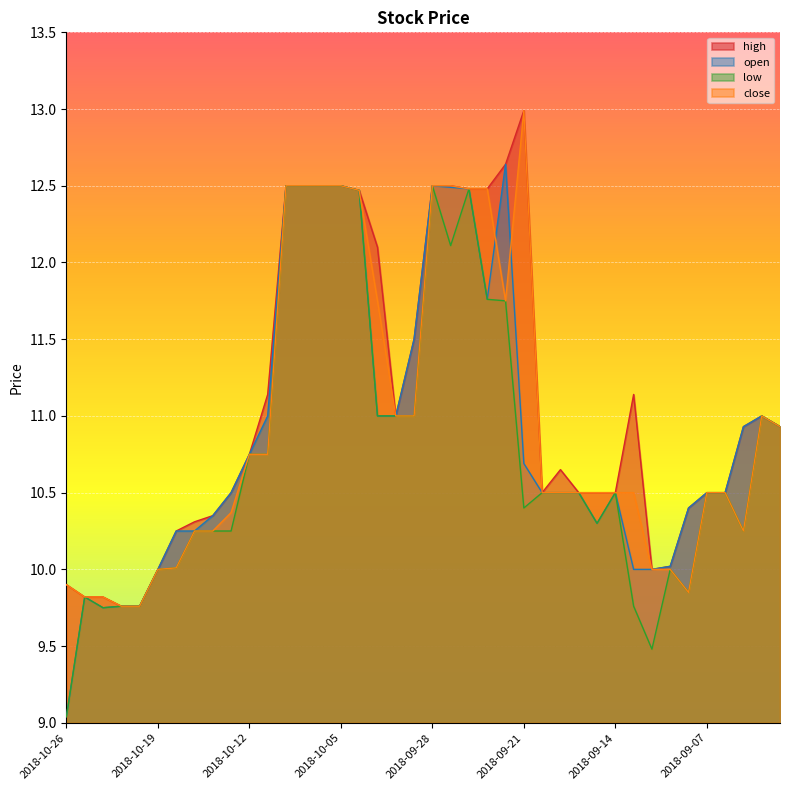

Reading left to right, list all the values displayed in this chart.

high: 2018-10-26=9.9	2018-10-25=9.8	2018-10-24=9.8	2018-10-23=9.8	2018-10-22=9.8	2018-10-19=10.0	2018-10-18=10.2	2018-10-17=10.3	2018-10-16=10.4	2018-10-15=10.5	2018-10-12=10.8	2018-10-11=11.1	2018-10-10=12.5	2018-10-09=12.5	2018-10-08=12.5	2018-10-05=12.5	2018-10-04=12.5	2018-10-03=12.1	2018-10-02=11.0	2018-10-01=11.5	2018-09-28=12.5	2018-09-27=12.5	2018-09-26=12.5	2018-09-25=12.5	2018-09-24=12.6	2018-09-21=13.0	2018-09-20=10.5	2018-09-19=10.6	2018-09-18=10.5	2018-09-17=10.5	2018-09-14=10.5	2018-09-13=11.1	2018-09-12=10.0	2018-09-11=10.0	2018-09-10=10.4	2018-09-07=10.5	2018-09-06=10.5	2018-09-05=10.9	2018-09-04=11.0	2018-08-31=10.9
open: 2018-10-26=9.0	2018-10-25=9.8	2018-10-24=9.8	2018-10-23=9.8	2018-10-22=9.8	2018-10-19=10.0	2018-10-18=10.2	2018-10-17=10.2	2018-10-16=10.4	2018-10-15=10.5	2018-10-12=10.8	2018-10-11=11.0	2018-10-10=12.5	2018-10-09=12.5	2018-10-08=12.5	2018-10-05=12.5	2018-10-04=12.5	2018-10-03=11.0	2018-10-02=11.0	2018-10-01=11.5	2018-09-28=12.5	2018-09-27=12.5	2018-09-26=12.5	2018-09-25=11.8	2018-09-24=12.6	2018-09-21=10.7	2018-09-20=10.5	2018-09-19=10.5	2018-09-18=10.5	2018-09-17=10.3	2018-09-14=10.5	2018-09-13=10.0	2018-09-12=10.0	2018-09-11=10.0	2018-09-10=10.4	2018-09-07=10.5	2018-09-06=10.5	2018-09-05=10.9	2018-09-04=11.0	2018-08-31=10.9
low: 2018-10-26=9.0	2018-10-25=9.8	2018-10-24=9.8	2018-10-23=9.8	2018-10-22=9.8	2018-10-19=10.0	2018-10-18=10.0	2018-10-17=10.2	2018-10-16=10.2	2018-10-15=10.2	2018-10-12=10.8	2018-10-11=10.8	2018-10-10=12.5	2018-10-09=12.5	2018-10-08=12.5	2018-10-05=12.5	2018-10-04=12.5	2018-10-03=11.0	2018-10-02=11.0	2018-10-01=11.0	2018-09-28=12.5	2018-09-27=12.1	2018-09-26=12.5	2018-09-25=11.8	2018-09-24=11.8	2018-09-21=10.4	2018-09-20=10.5	2018-09-19=10.5	2018-09-18=10.5	2018-09-17=10.3	2018-09-14=10.5	2018-09-13=9.8	2018-09-12=9.5	2018-09-11=10.0	2018-09-10=9.9	2018-09-07=10.5	2018-09-06=10.5	2018-09-05=10.2	2018-09-04=11.0	2018-08-31=10.9
close: 2018-10-26=9.9	2018-10-25=9.8	2018-10-24=9.8	2018-10-23=9.8	2018-10-22=9.8	2018-10-19=10.0	2018-10-18=10.0	2018-10-17=10.2	2018-10-16=10.2	2018-10-15=10.4	2018-10-12=10.8	2018-10-11=10.8	2018-10-10=12.5	2018-10-09=12.5	2018-10-08=12.5	2018-10-05=12.5	2018-10-04=12.5	2018-10-03=11.8	2018-10-02=11.0	2018-10-01=11.0	2018-09-28=12.5	2018-09-27=12.5	2018-09-26=12.5	2018-09-25=12.5	2018-09-24=11.8	2018-09-21=13.0	2018-09-20=10.5	2018-09-19=10.5	2018-09-18=10.5	2018-09-17=10.5	2018-09-14=10.5	2018-09-13=10.5	2018-09-12=10.0	2018-09-11=10.0	2018-09-10=9.9	2018-09-07=10.5	2018-09-06=10.5	2018-09-05=10.2	2018-09-04=11.0	2018-08-31=10.9